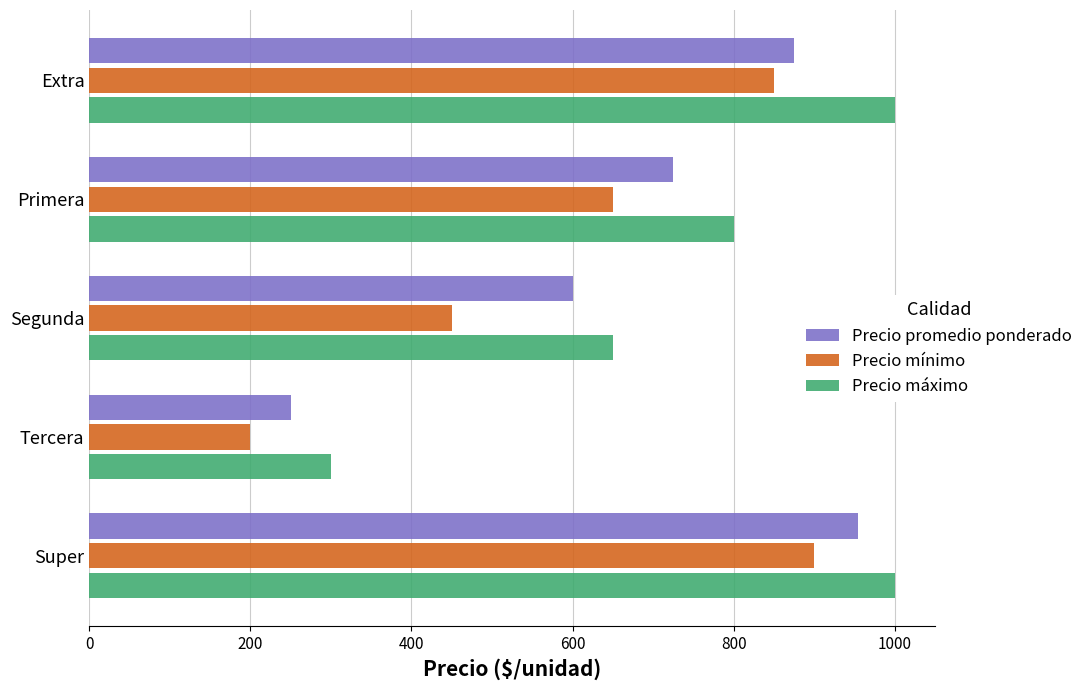

Is the value of Precio promedio ponderado at Primera greater than the value of Precio mínimo at Super?

No